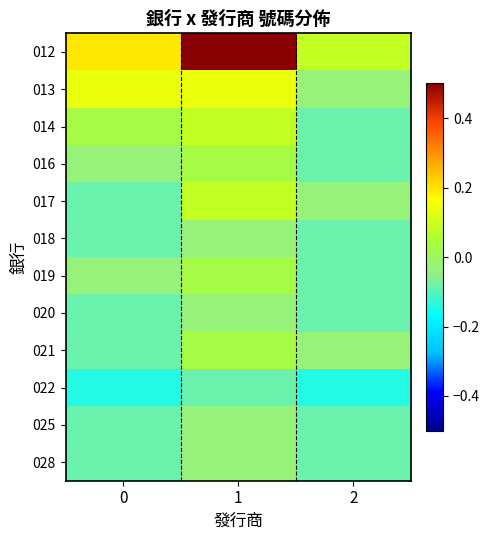

Which category has the highest value across all series?

1